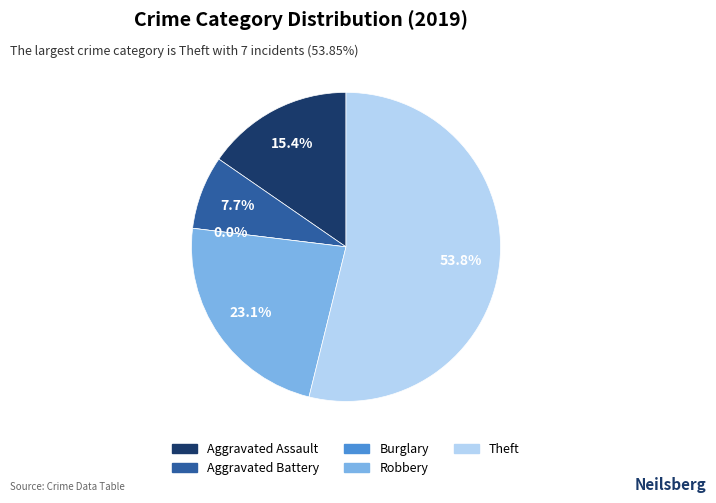

Is the sum of Aggravated Battery and Theft greater than half?

Yes